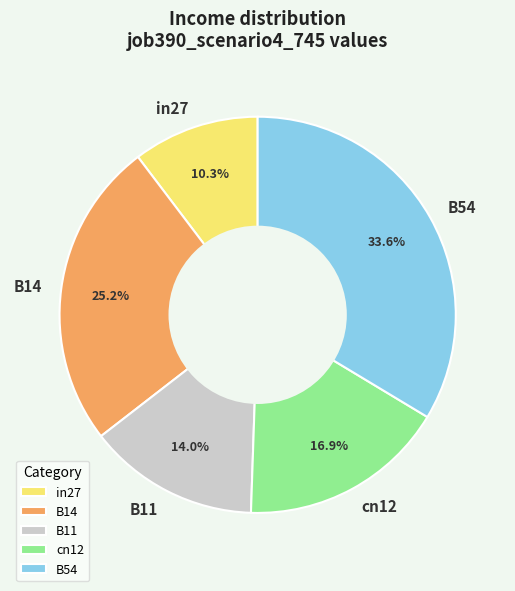

What is the largest slice in the pie chart?

B54